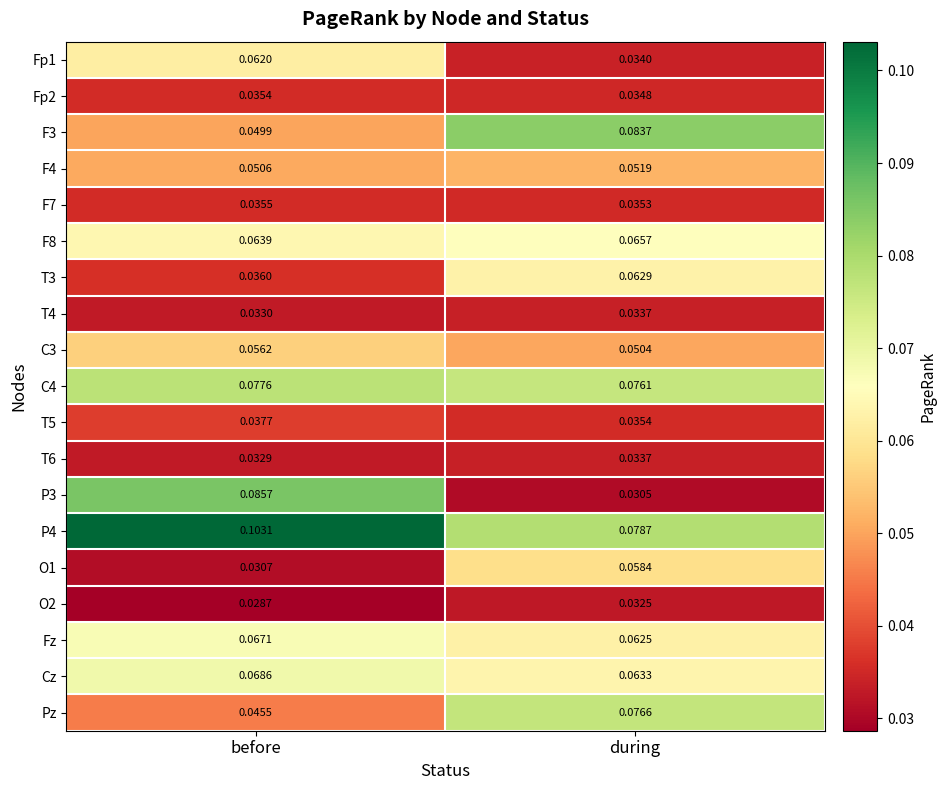

Is the value of O2 at during greater than the value of Fz at before?

No